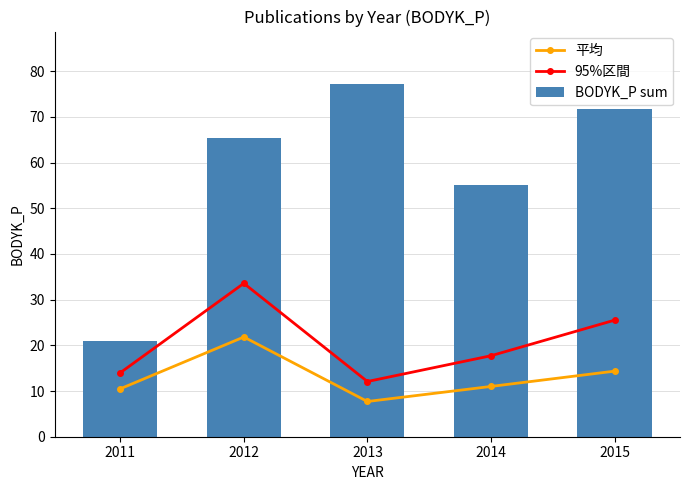

What value does the BODYK_P sum series have at 2015?

71.7